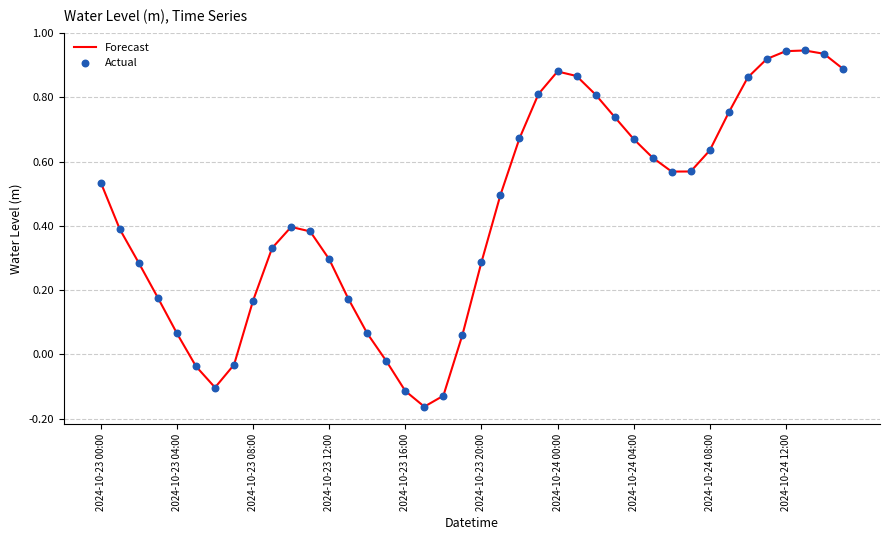

What is the difference between the maximum and minimum values?

1.1